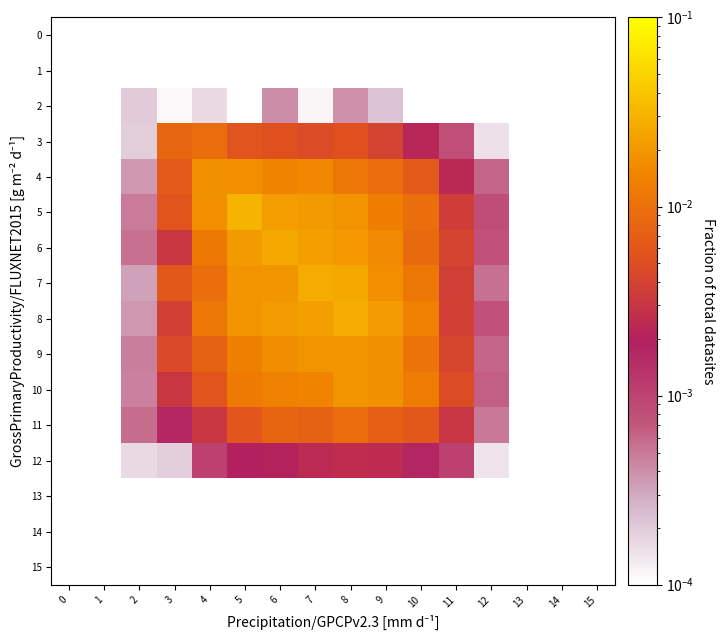

At 13, list the series in order from smallest to largest.

2, 3, 4, 15, 10, 0, 7, 1, 11, 13, 8, 5, 9, 6, 14, 12